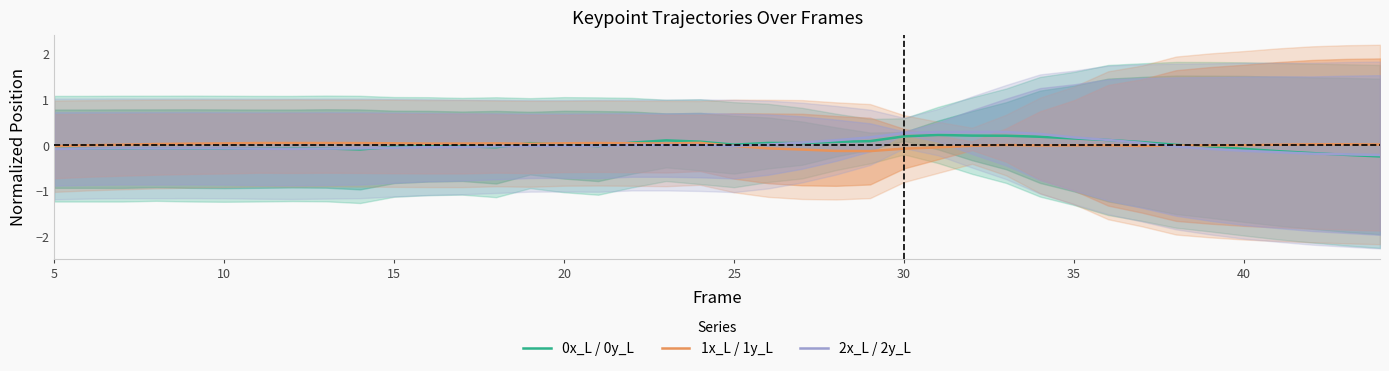

In 2x_L / 2y_L, how many points are higher than both neighbors (excluding endpoints)?

4